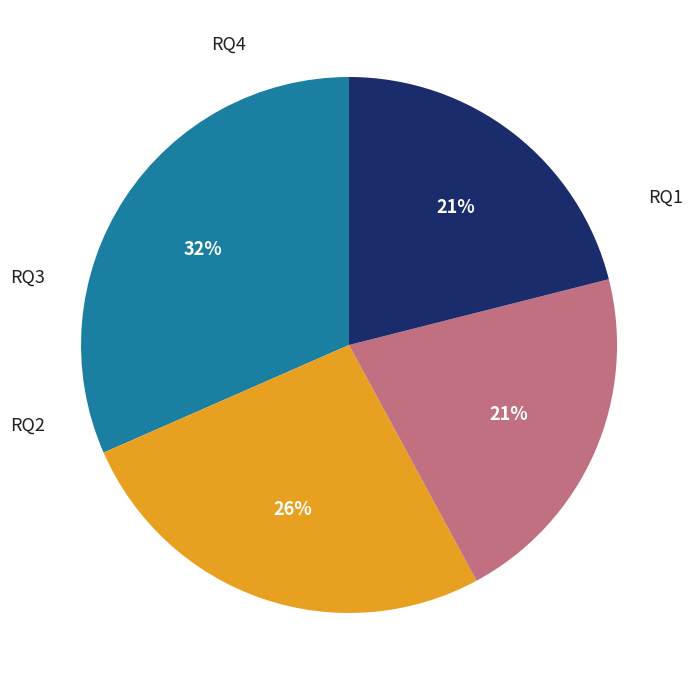

Approximately how many times larger is the value at RQ1 compared to RQ4?

1.5